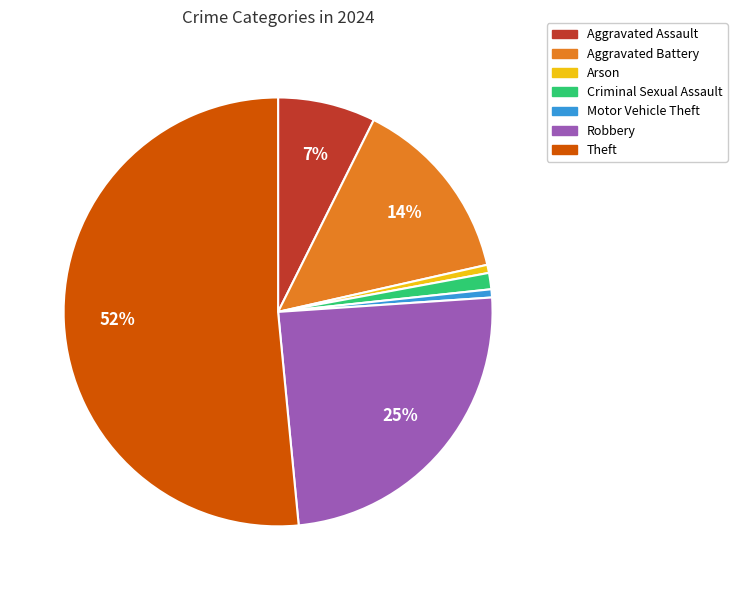

To the nearest percent, what is the average slice percentage?

14%